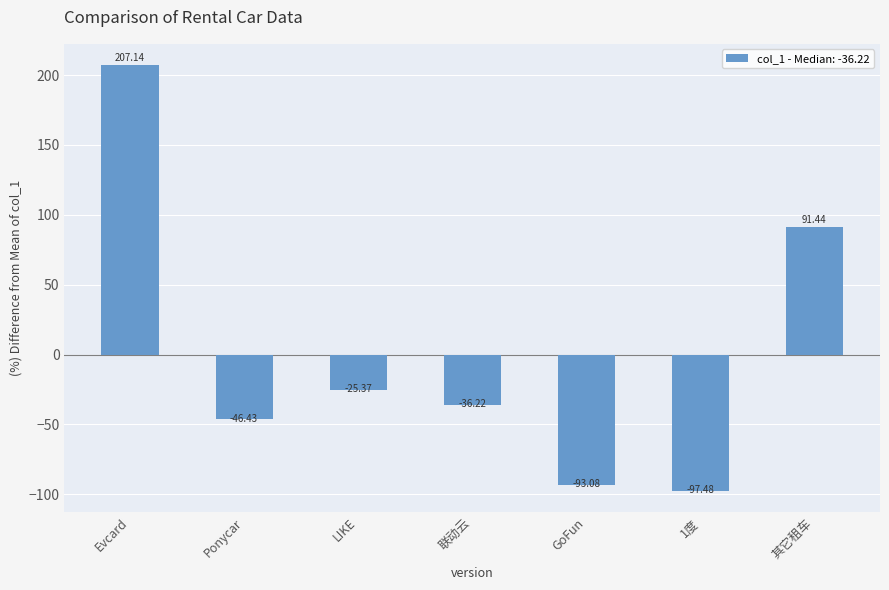

What is the value of the 4th bar from the left?

-36.2